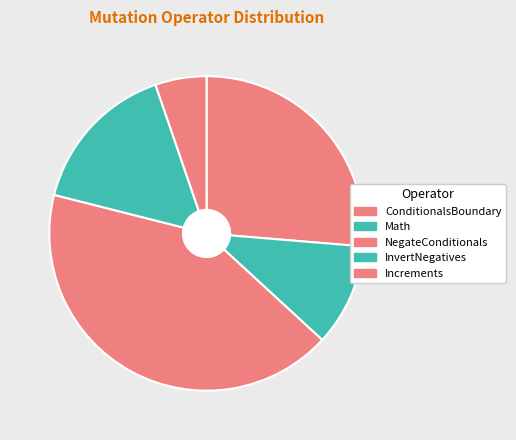

Is it true that ConditionalsBoundary is 26% of the pie?

True